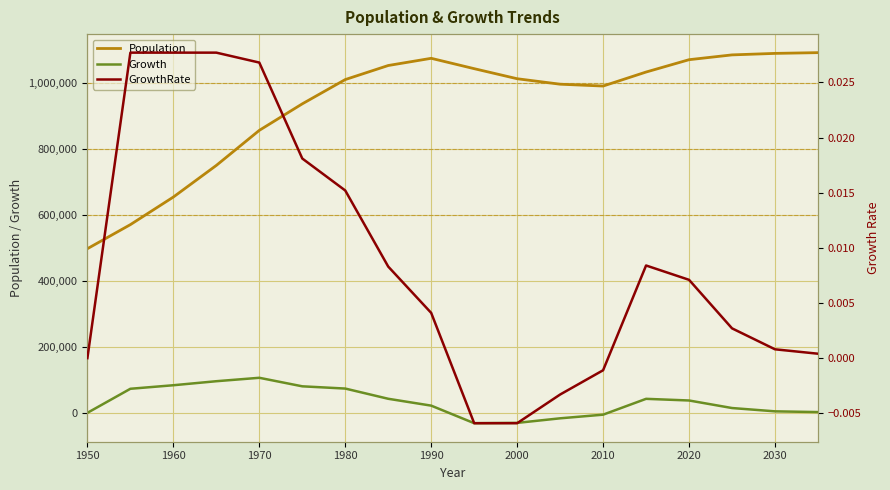

How many lines are shown in the chart?

3